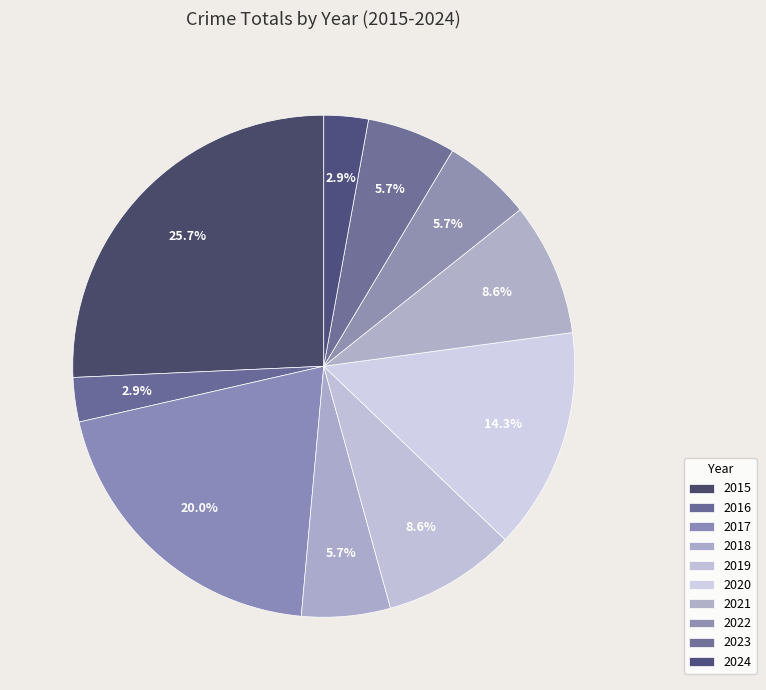

How many segments does this pie chart have?

10